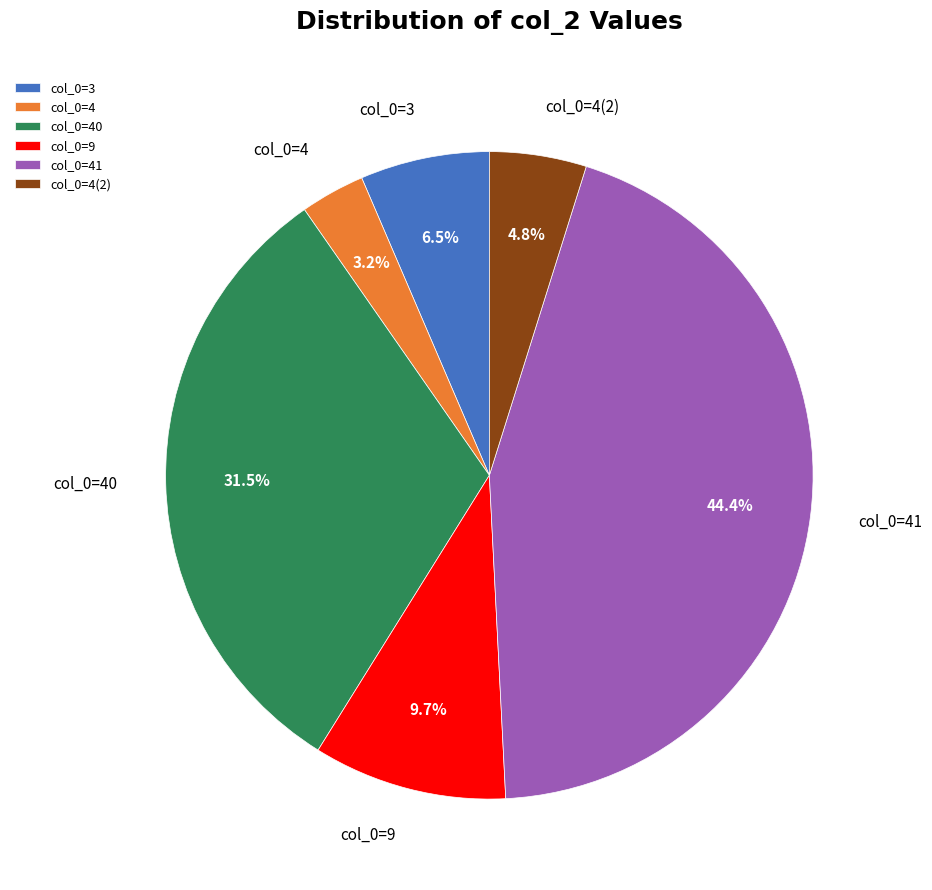

Between col_0=3 and col_0=4, which is larger?

col_0=3